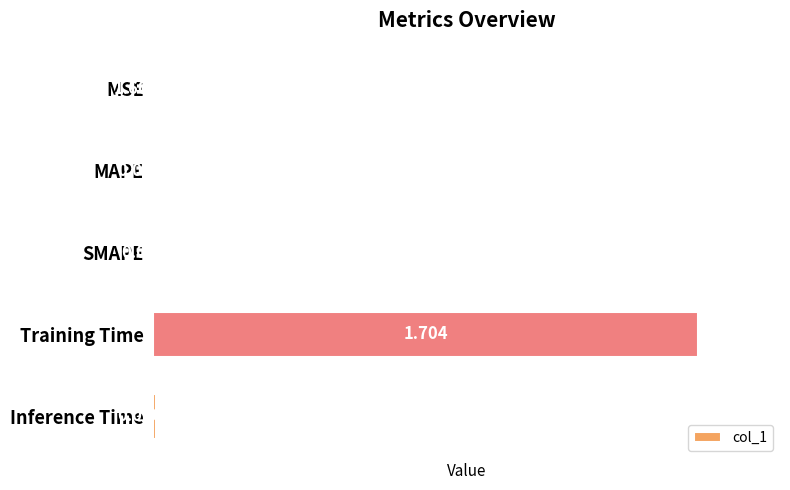

Which has a higher value, MSE or Inference Time?

Inference Time